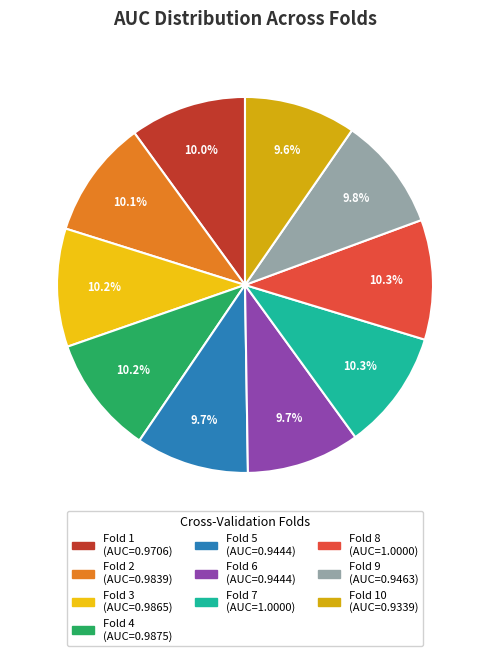

Is there a majority slice in this chart?

No